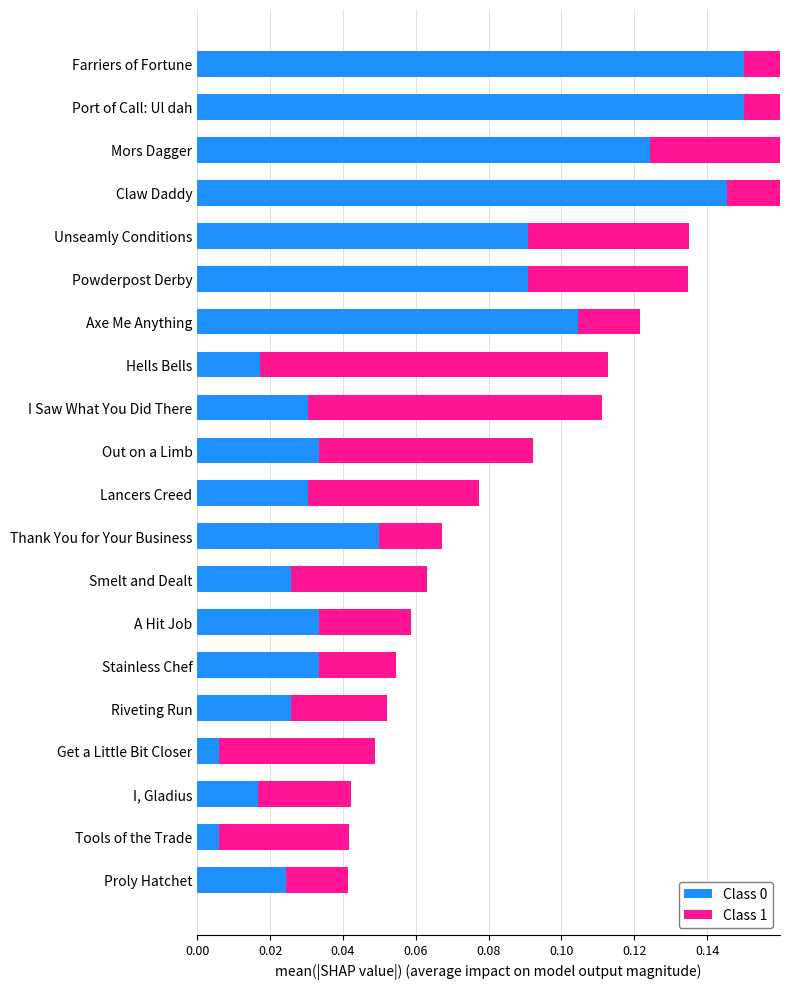

Reading left to right, what are all the values shown in this chart?

Class 0: 0.0	0.0	0.0	0.0	0.0	0.0	0.0	0.0	0.0	0.0	0.0	0.0	0.0	0.1	0.1	0.1	0.1	0.1	0.1	0.1
Class 1: 0.0	0.0	0.0	0.0	0.0	0.0	0.0	0.0	0.0	0.0	0.1	0.1	0.1	0.0	0.0	0.0	0.0	0.1	0.0	0.0